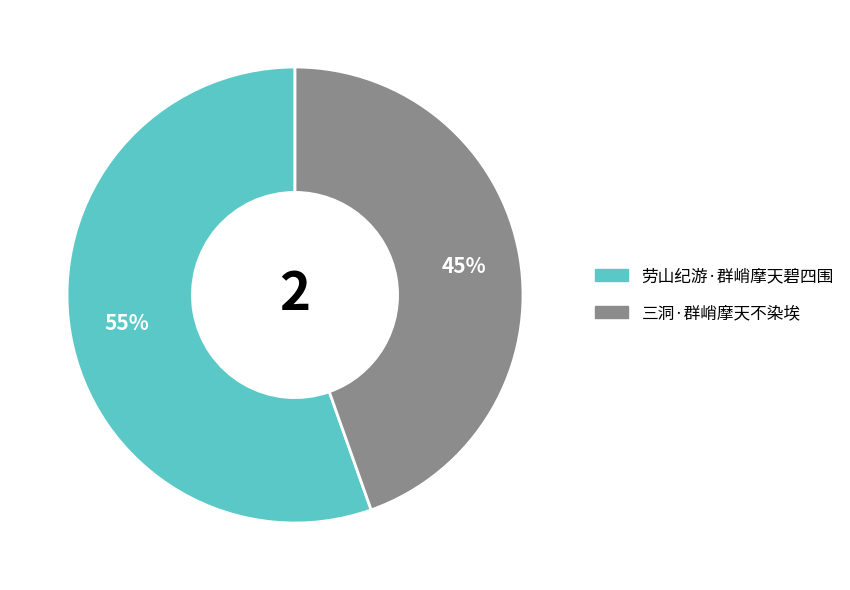

The 三洞·群峭摩天不染埃 slice represents 45% of the pie. True or false?

True